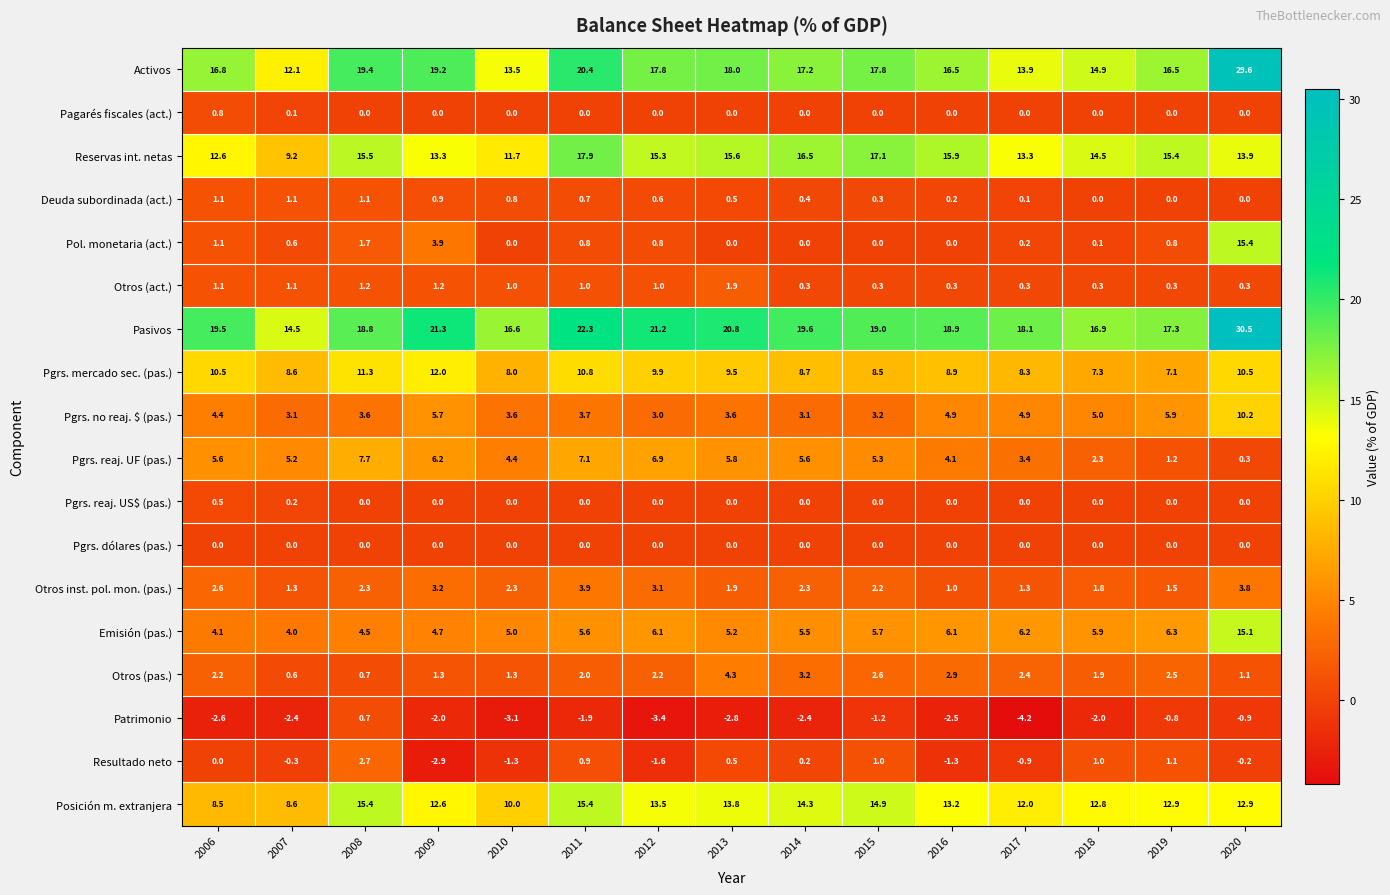

What is the average value of the Pol. monetaria (act.) series?

1.7